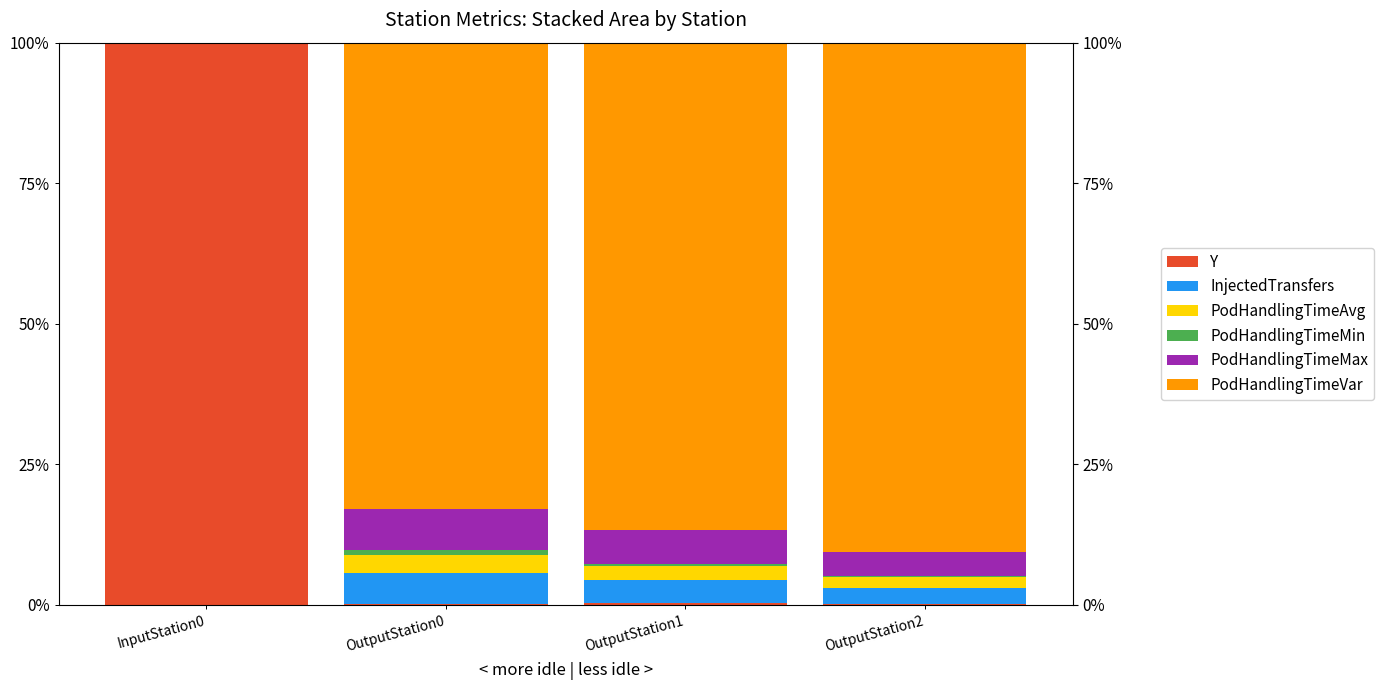

Is the value of PodHandlingTimeMin at InputStation0 greater than the value of PodHandlingTimeVar at OutputStation2?

No